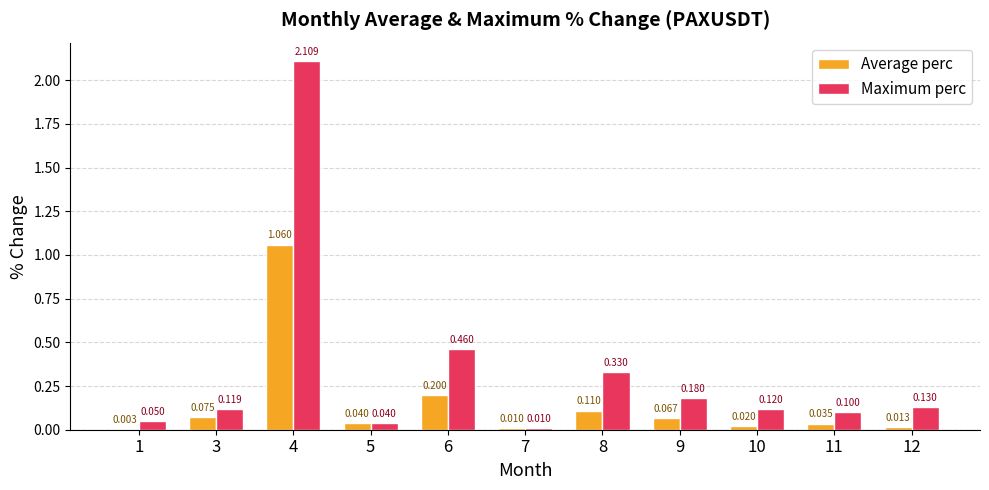

What is the maximum value for Maximum perc?

2.1